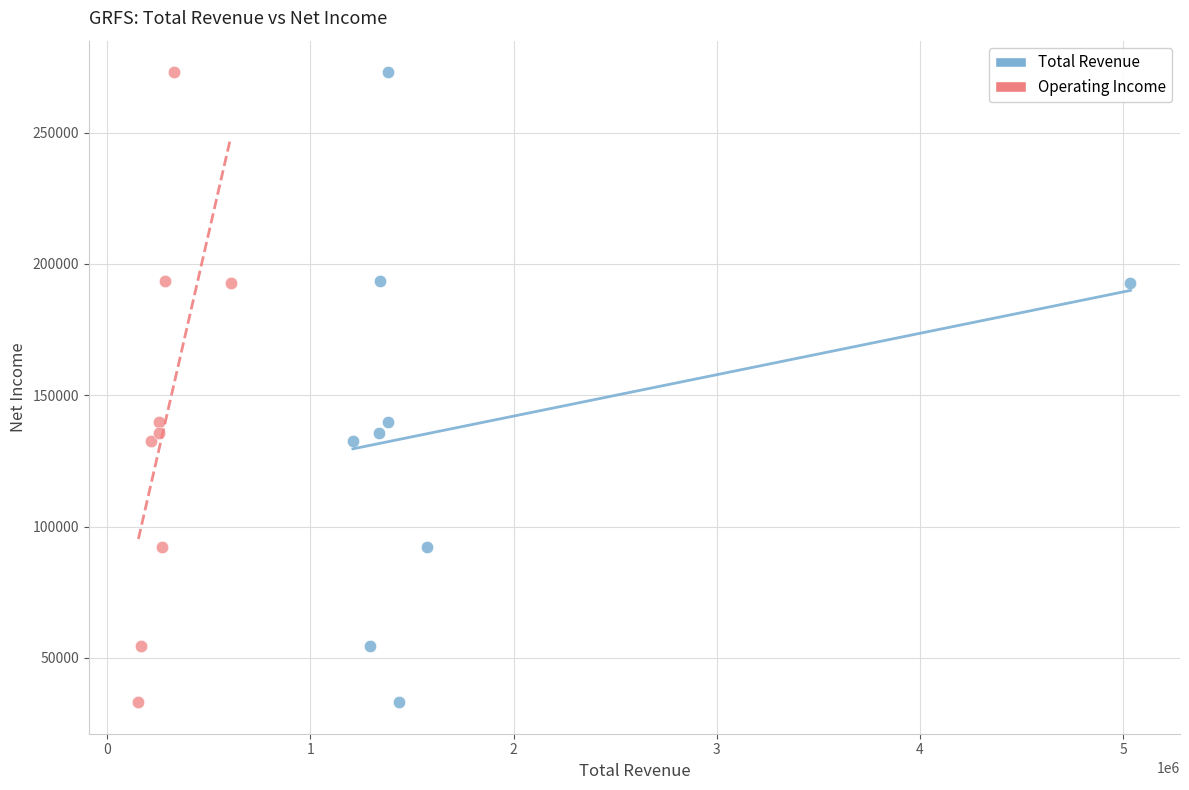

What are all the series names shown in the legend?

Total Revenue, Operating Income